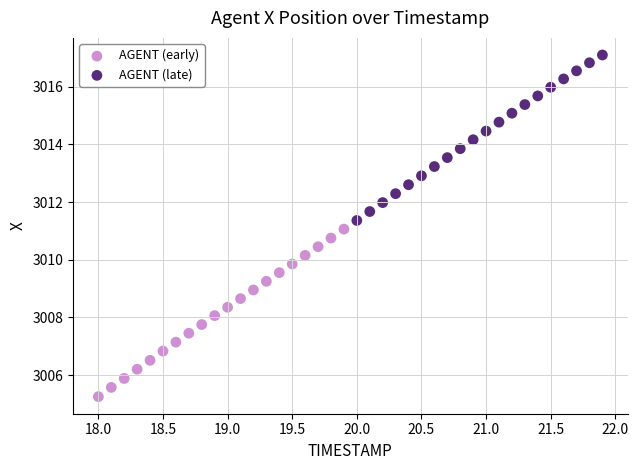

Which series reaches the minimum Y coordinate?

AGENT (early)